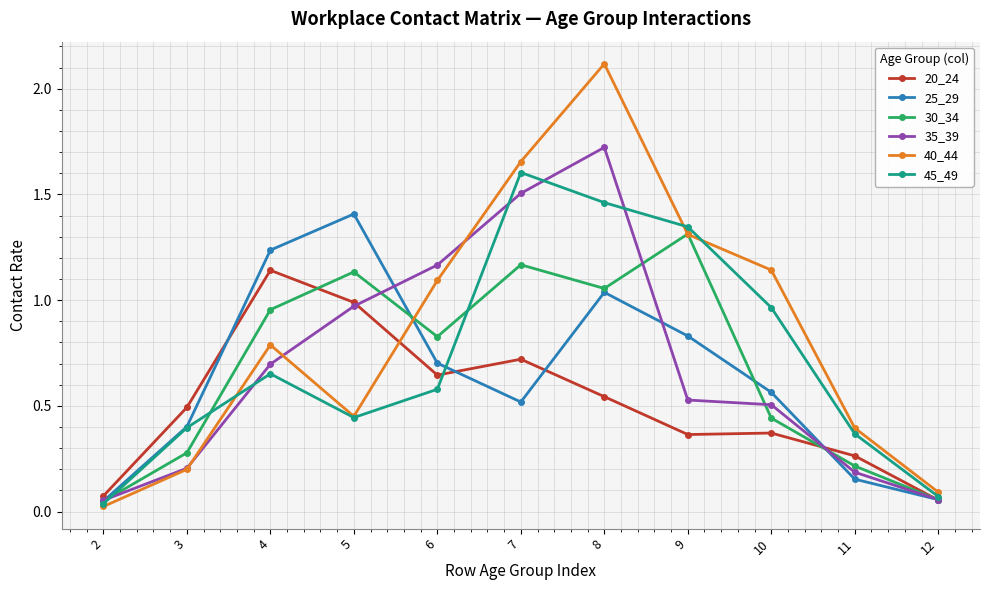

Rank the series by their maximum value, from lowest to highest.

20_24, 30_34, 25_29, 45_49, 35_39, 40_44